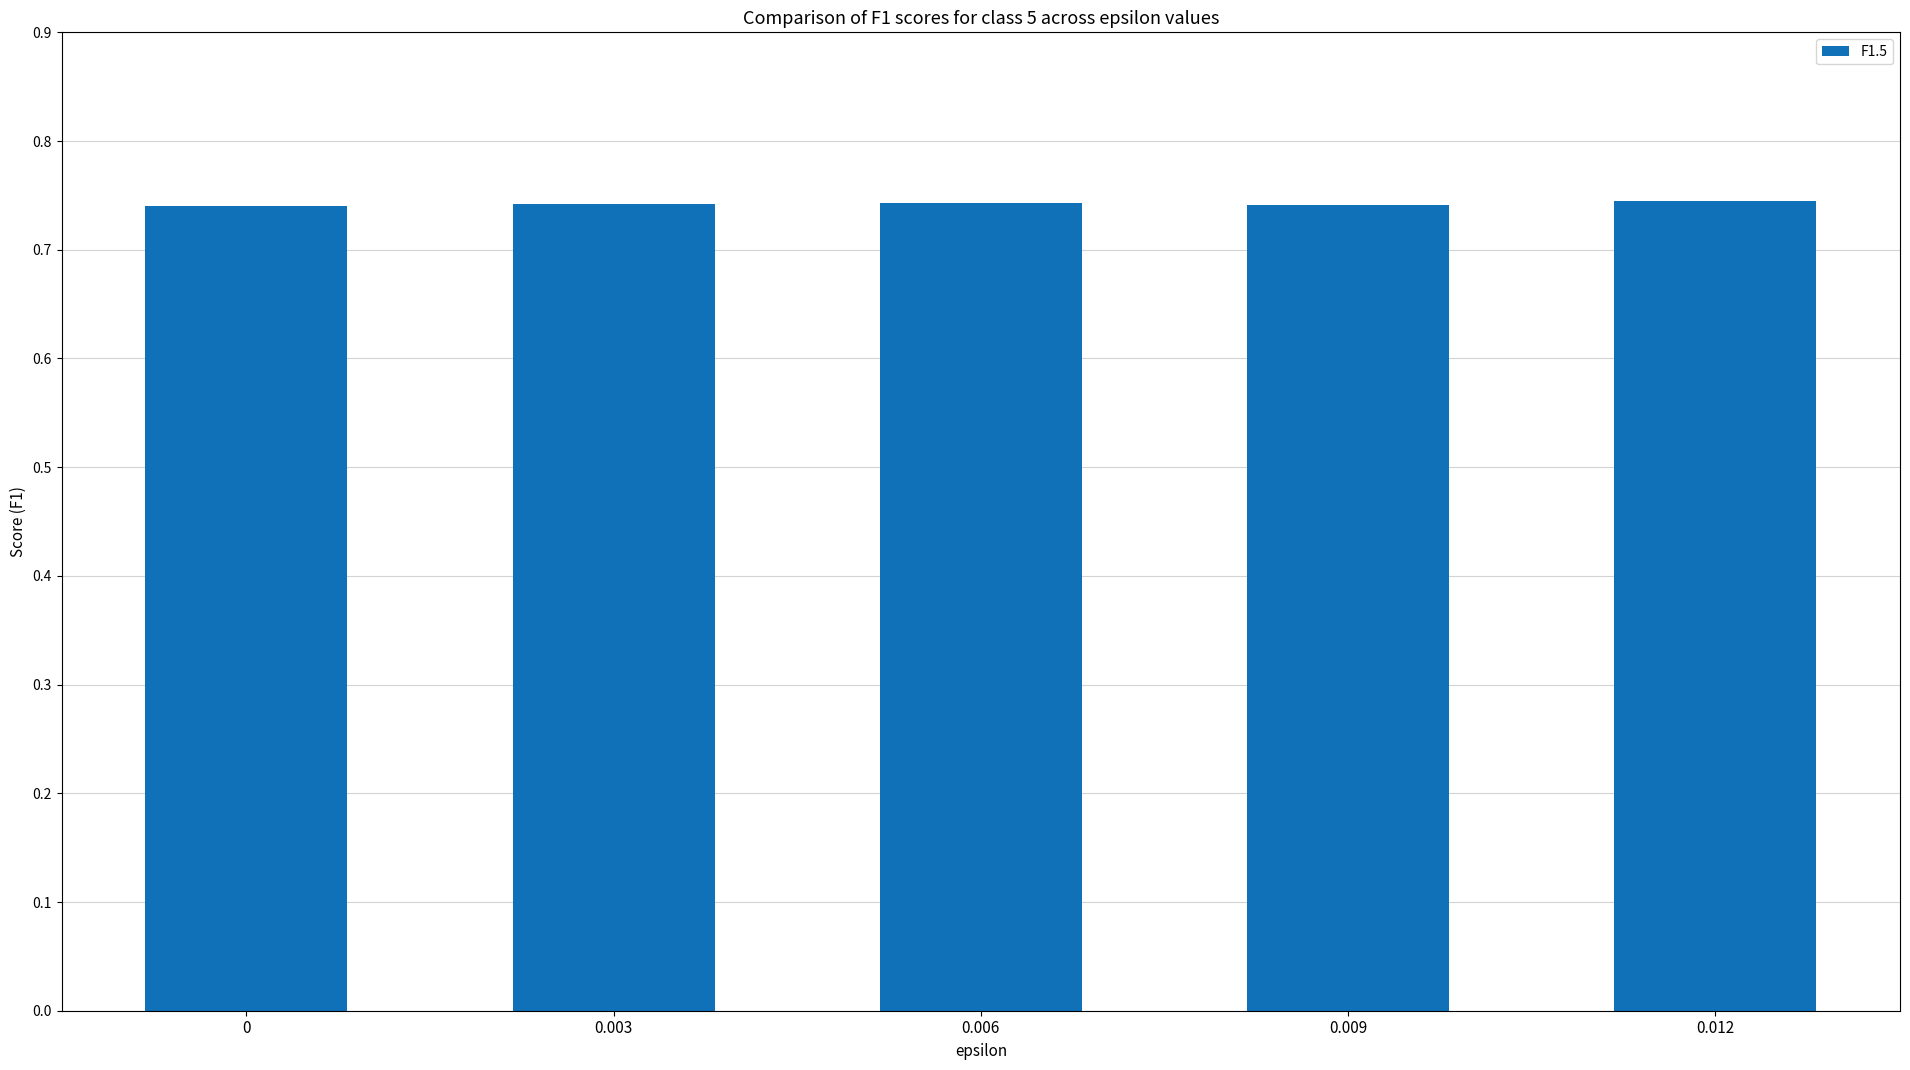

The chart shows a value of 0.2 at 0.003. True or false?

False